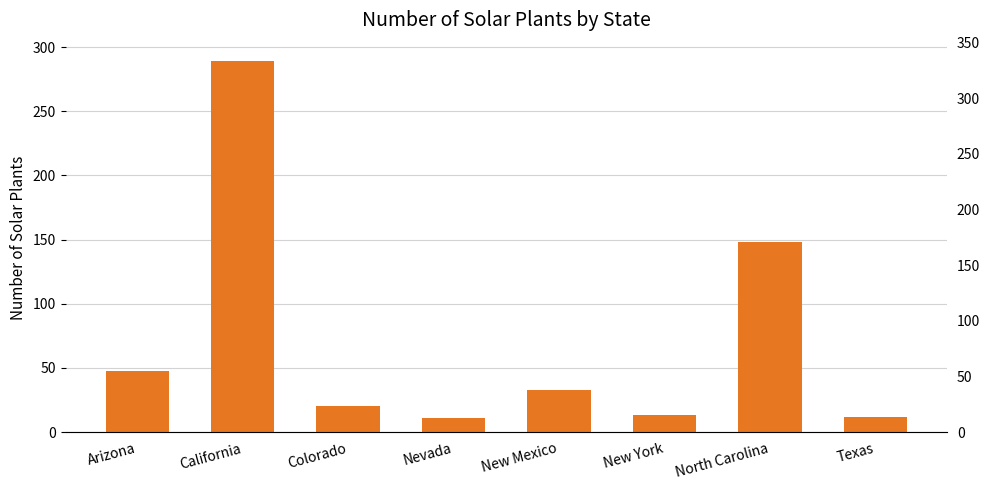

What is the smallest value displayed?

11